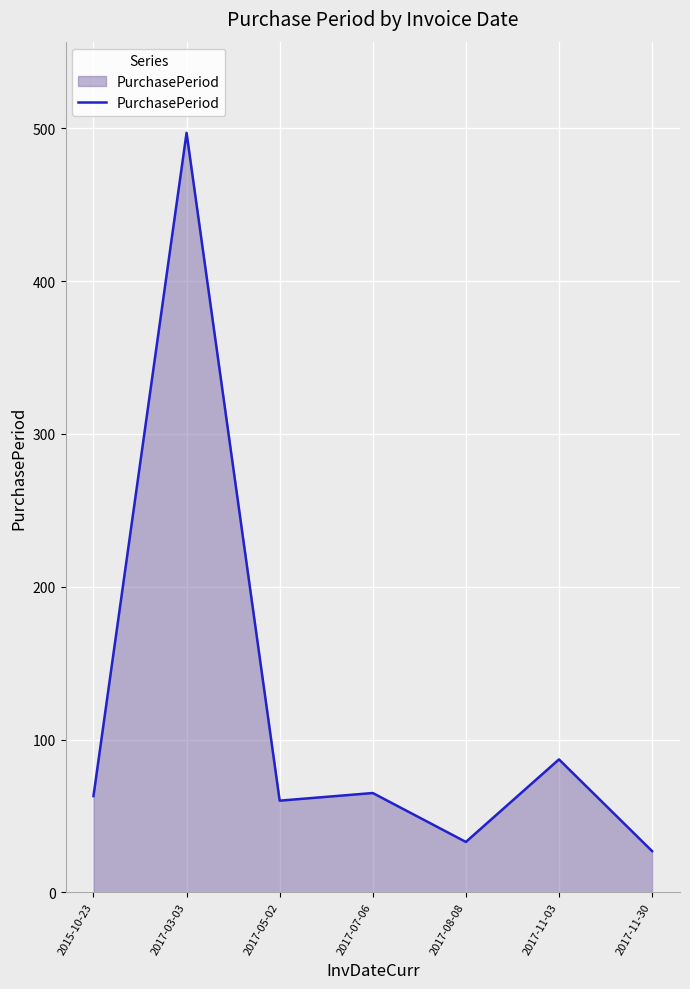

Read the value at 2017-05-02.

60